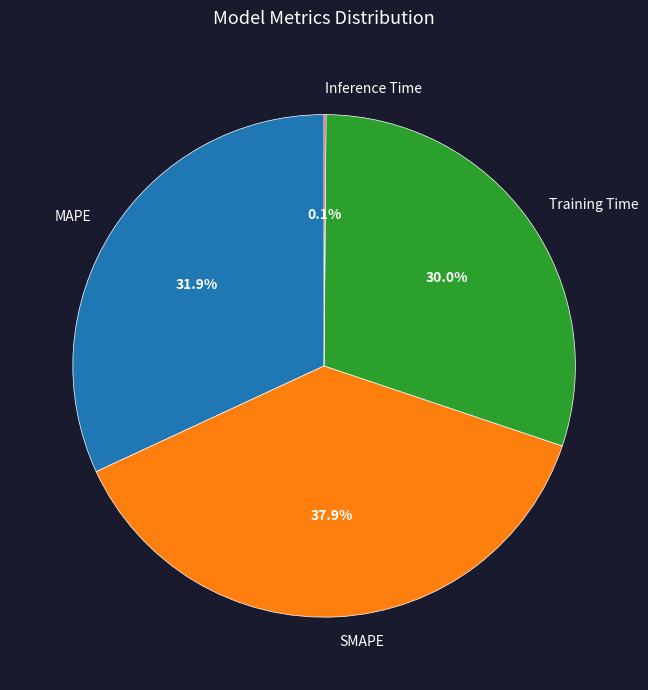

What percentage is NOT represented by SMAPE?

62.1%